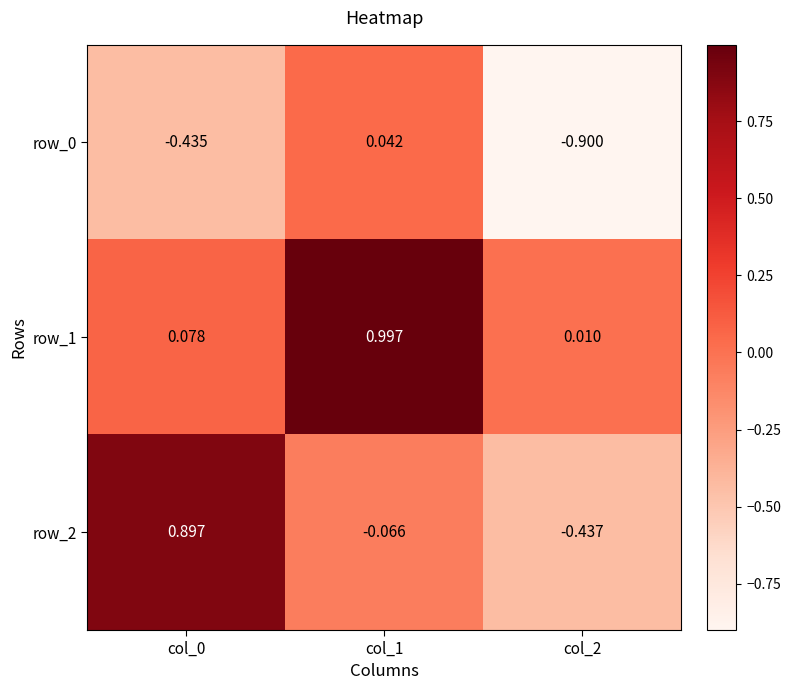

Between col_0 and col_2, which series saw the biggest shift?

row_2